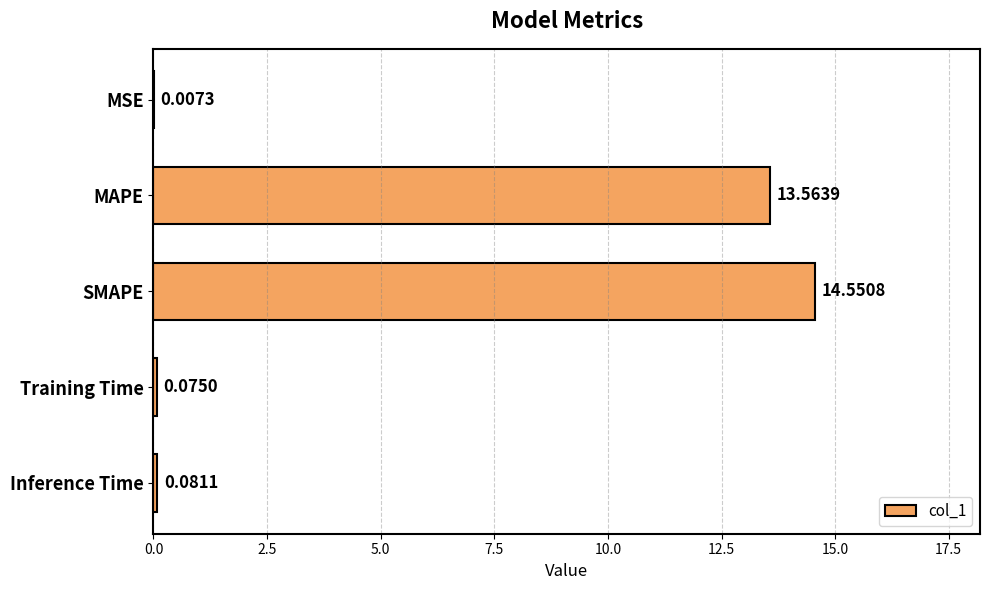

At which label is the value closest to 7?

MAPE